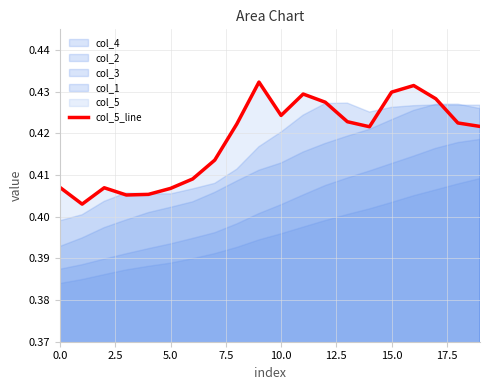

True or false: the data has more than 2 interior local peaks.

True